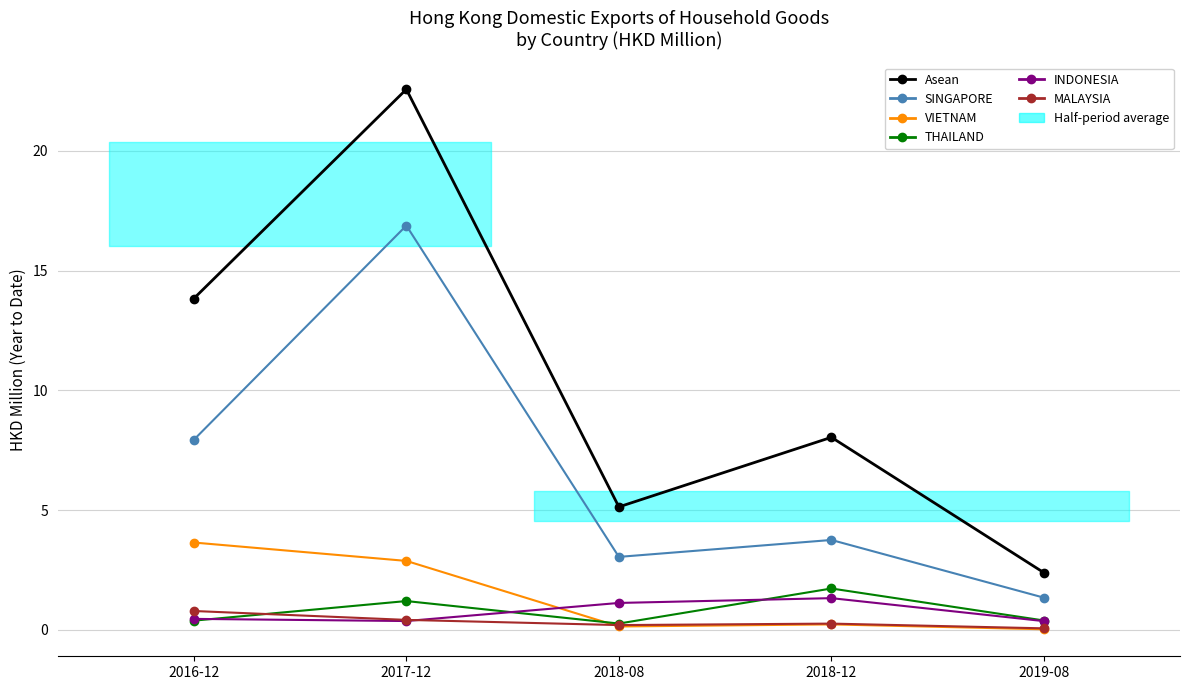

The MALAYSIA series shows 0.4 at 2017-12. True or false?

True